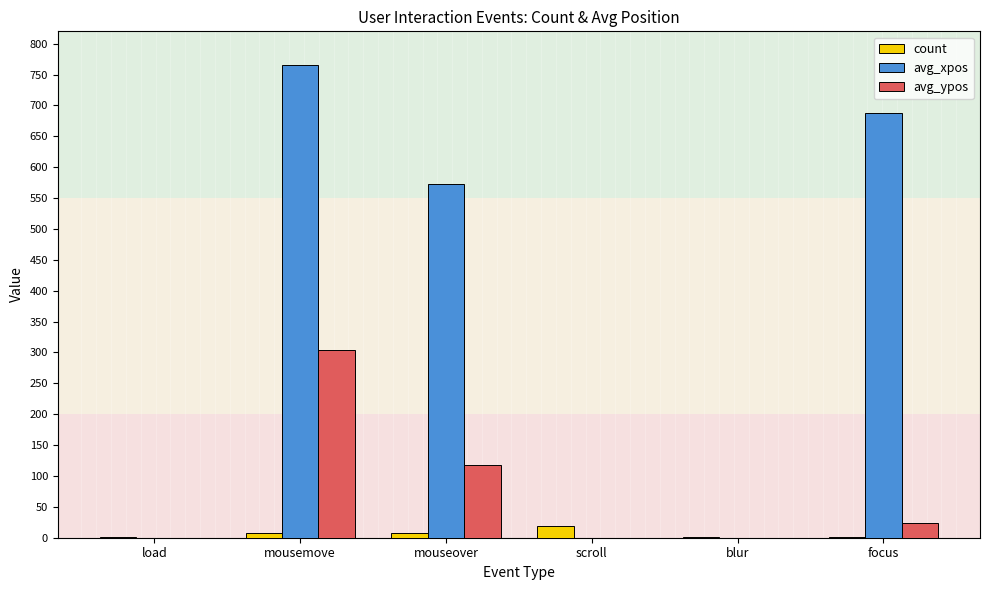

Which series has the largest total across all categories?

avg_xpos